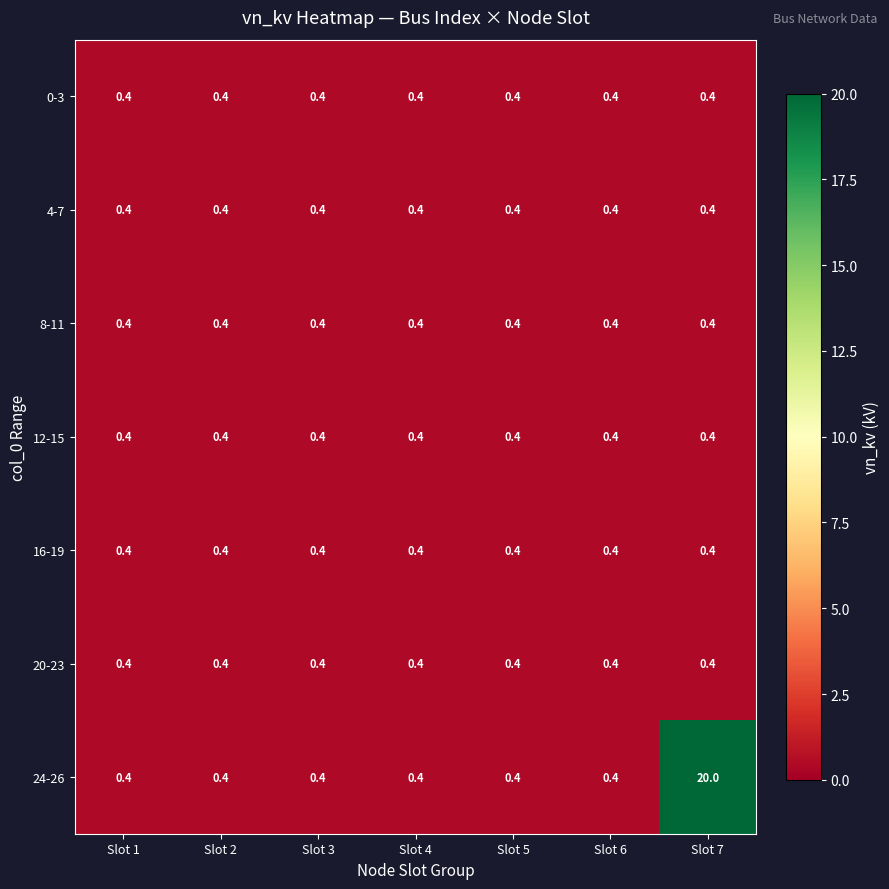

Which series has the largest range (max minus min)?

24-26